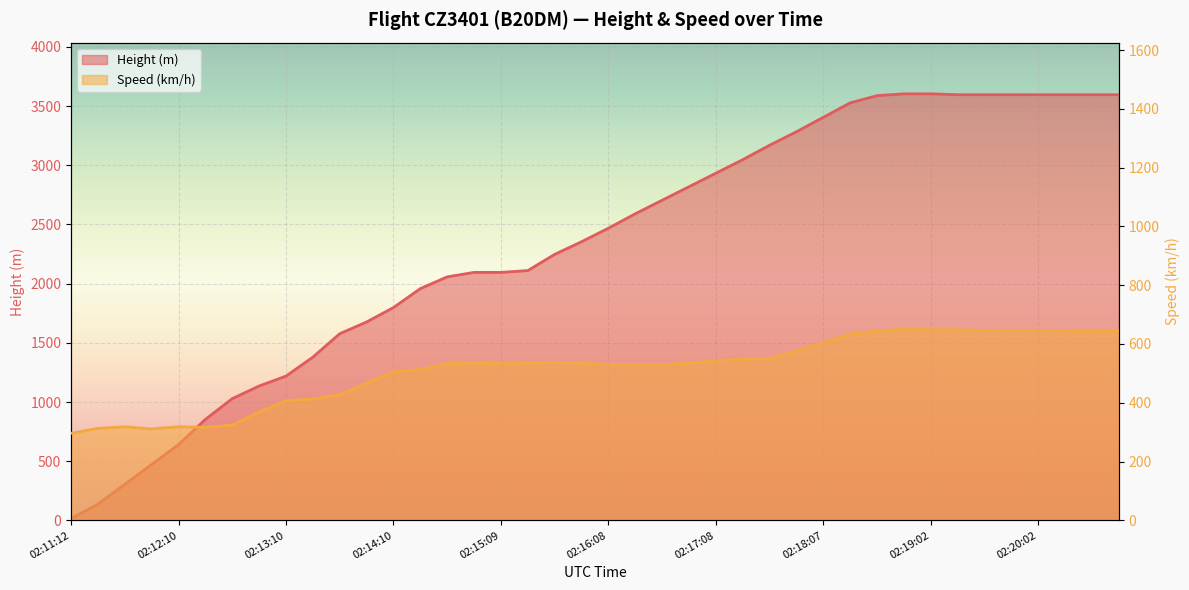

What is the difference between the Speed values at 02:19:02 and 02:11:42?

329.7